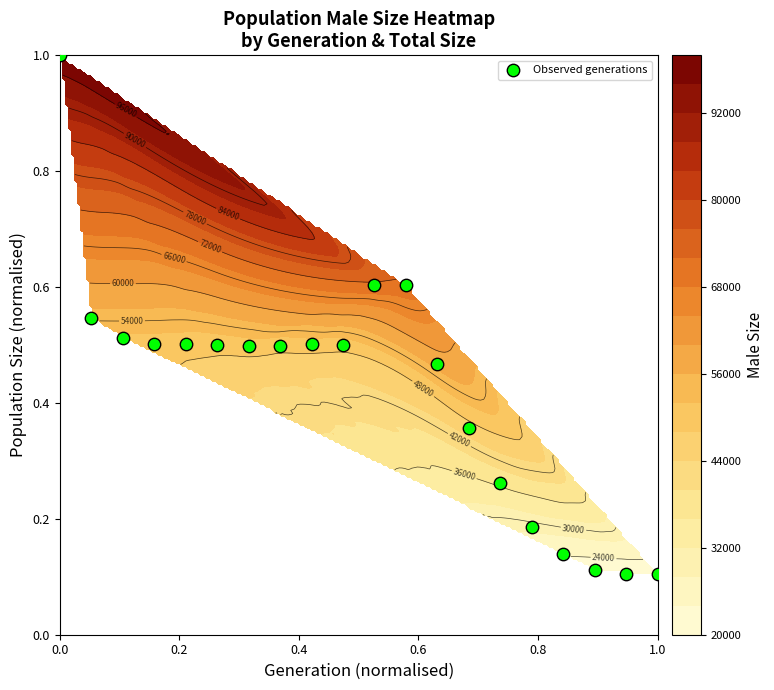

How many values are between 0 and 1?

20